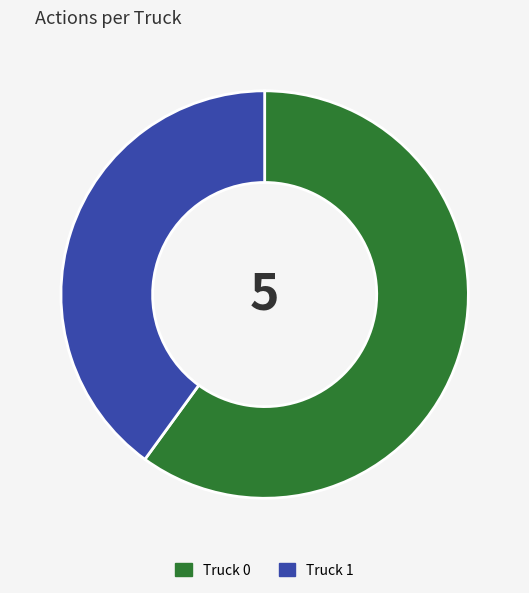

Is it true that Truck 0 is 65% of the pie?

False